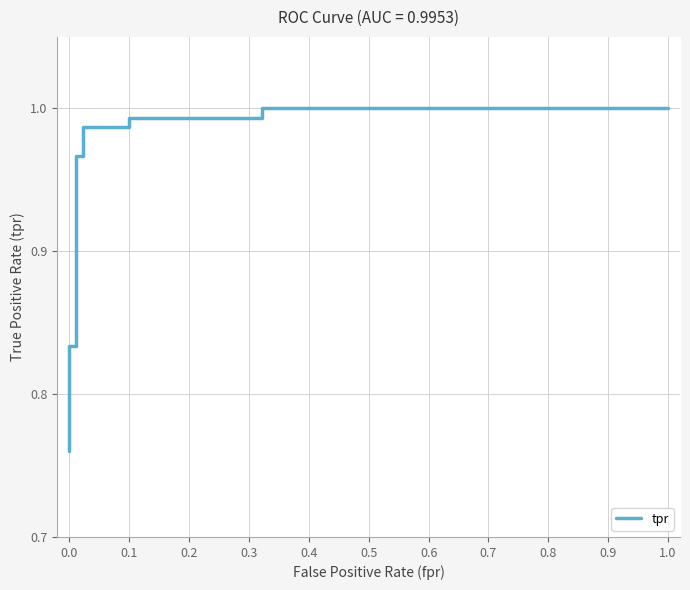

Reading left to right, what are all the values shown in this chart?

0.8	0.8	0.8	0.8	0.8	0.8	0.8	0.9	0.9	0.9	1.0	1.0	1.0	1.0	1.0	1.0	1.0	1.0